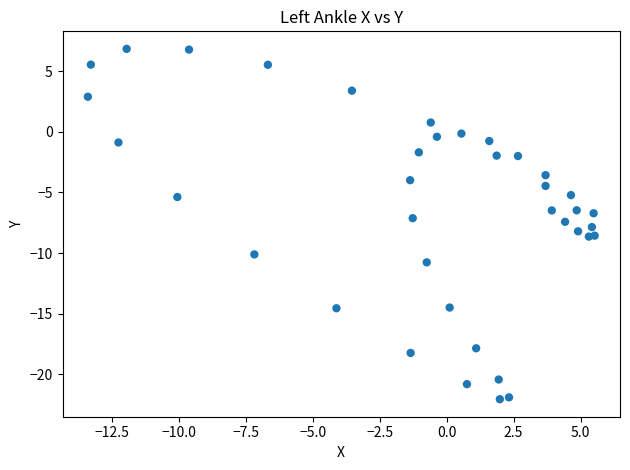

What is the range of X values (max minus min)?

18.9